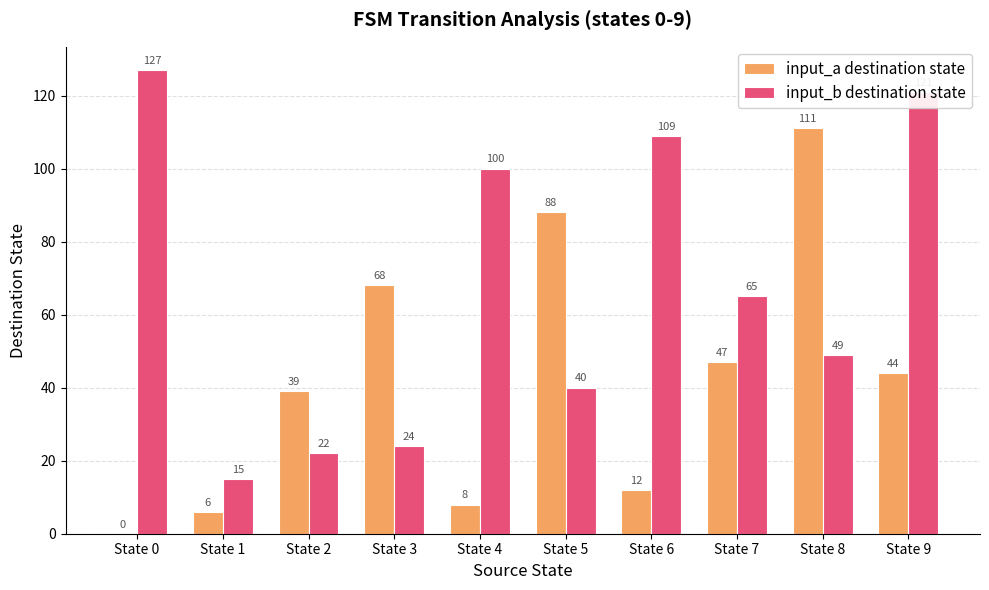

At which label is input_b destination state closest to 71?

State 7